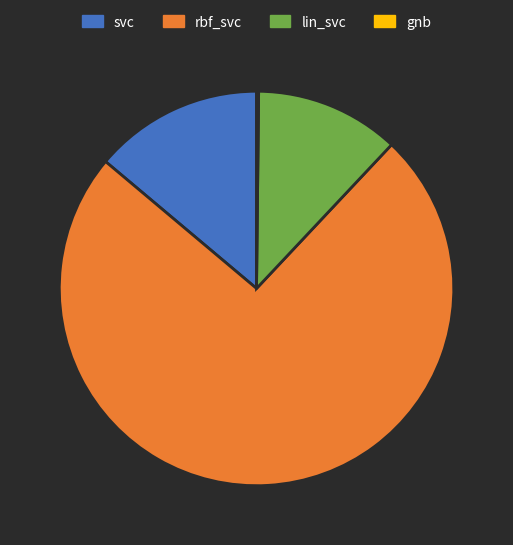

What is the largest slice in the pie chart?

rbf_svc